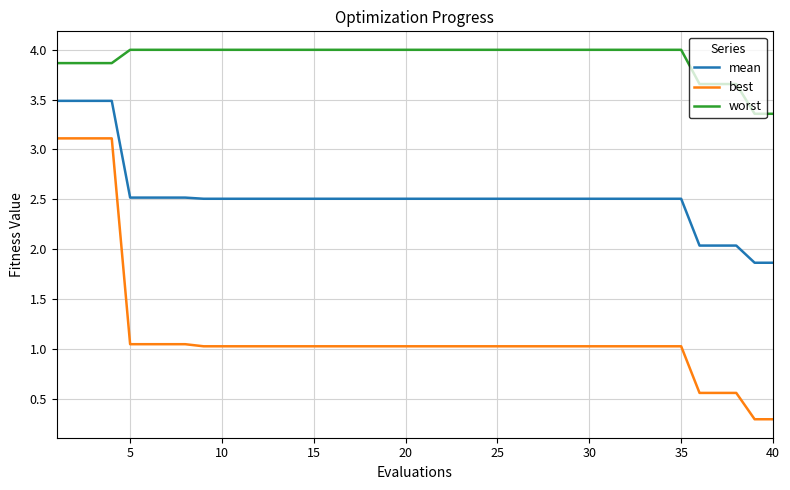

True or false: best and mean intersect in this chart.

False